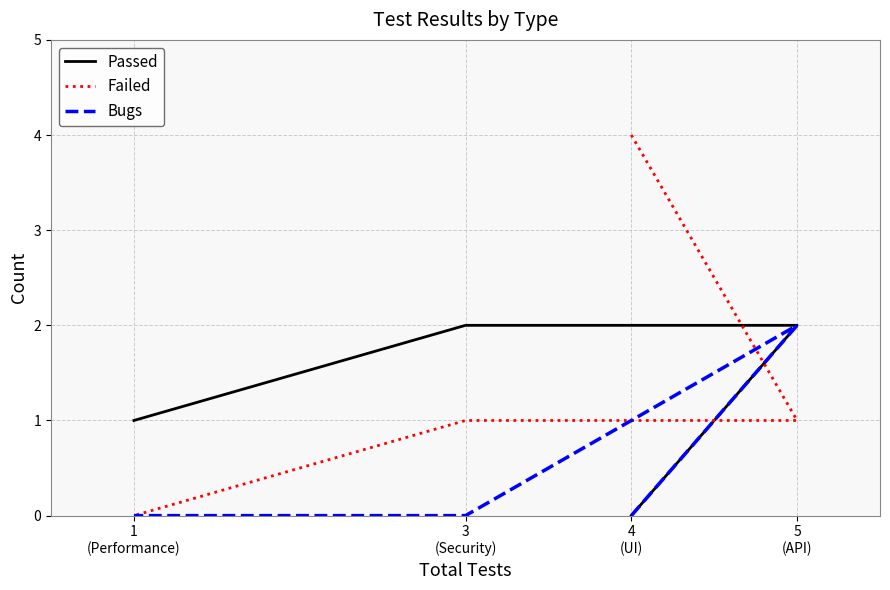

What is the average value of the Passed series?

1